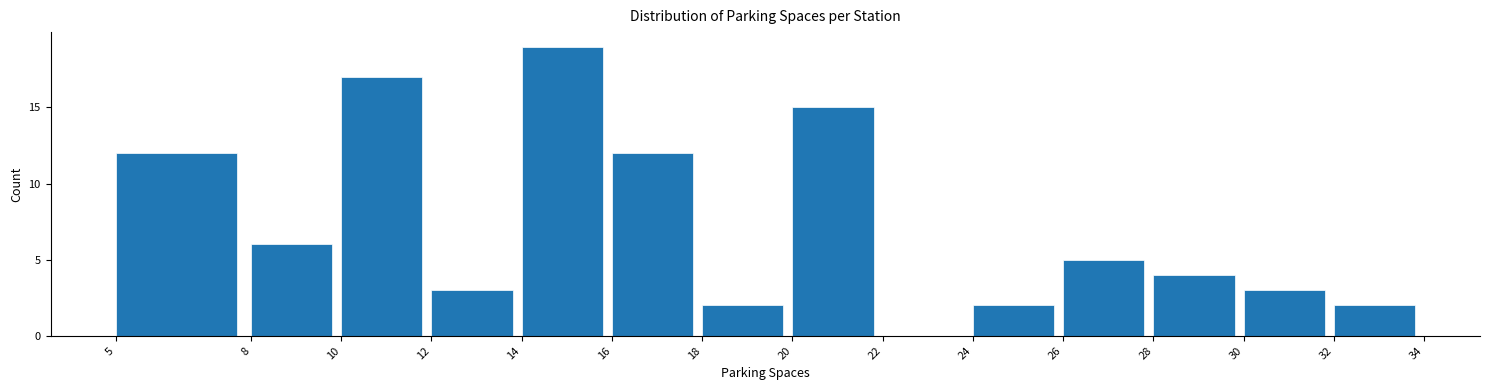

How tall is the bar that spans 16 to 18 on the x-axis? The values are not printed on the chart, so give them approximately, as read against the axis.

12